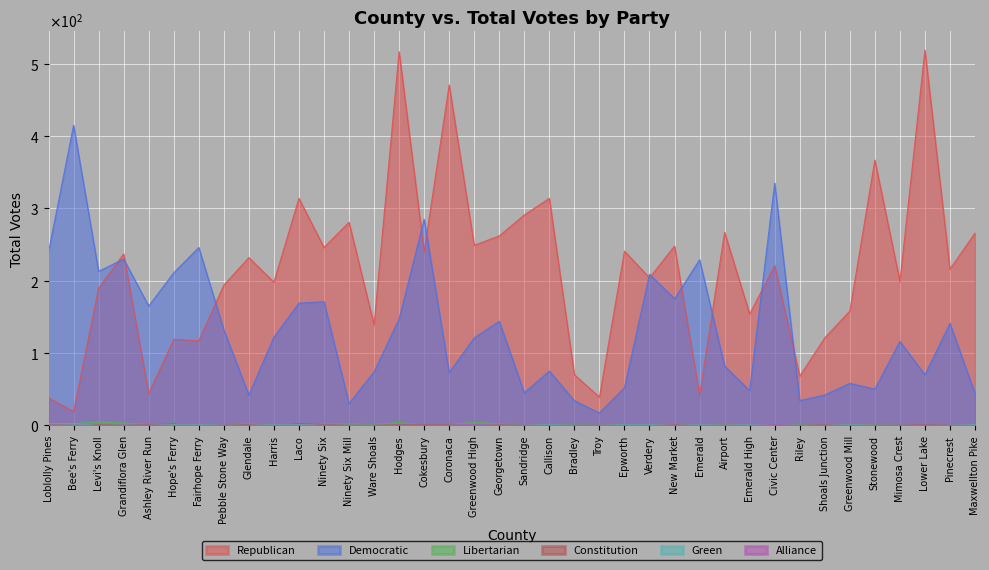

Where is Alliance nearest to the value 0?

Loblolly Pines